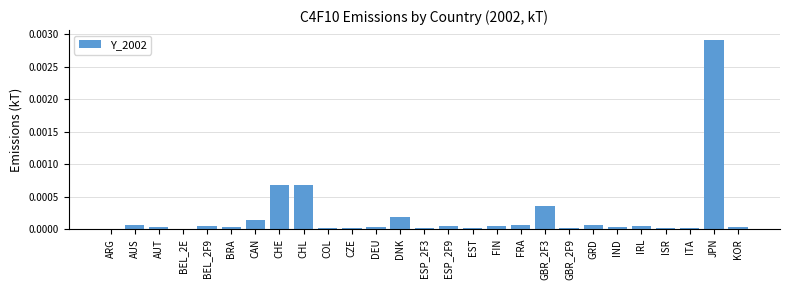

Which label corresponds to the largest value in the chart?

JPN